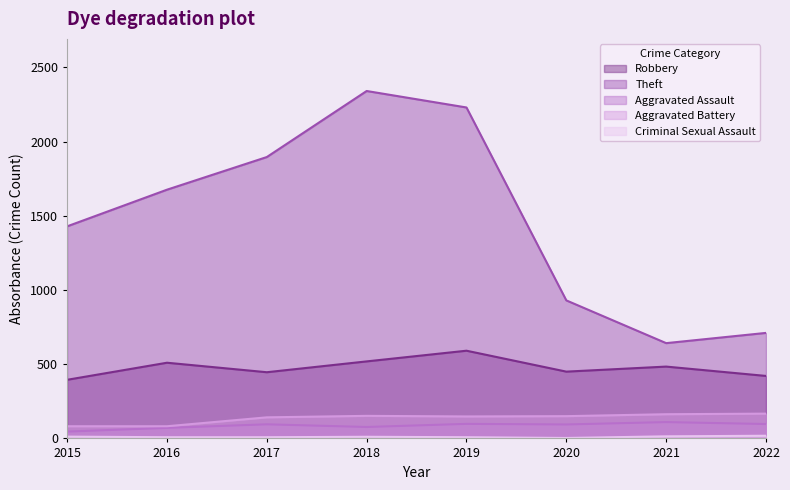

What are all the series names shown in the legend?

Robbery, Theft, Aggravated Assault, Aggravated Battery, Criminal Sexual Assault